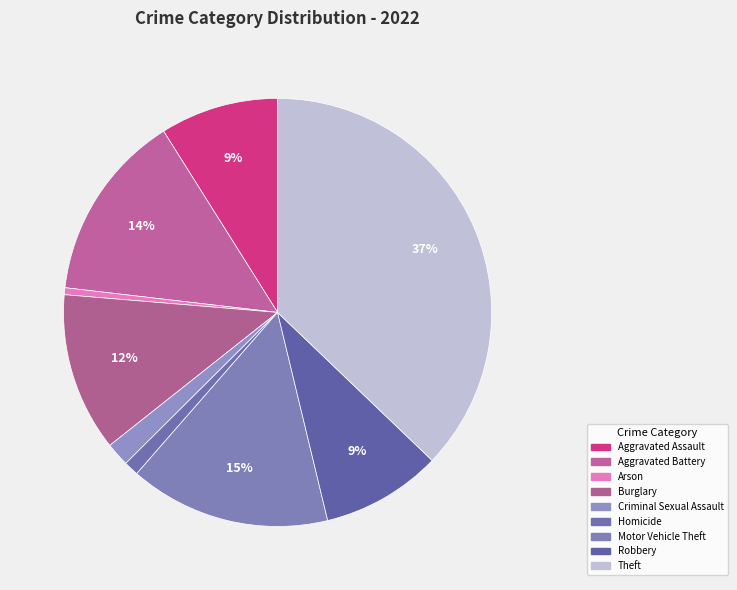

How many slices are in this pie chart?

9